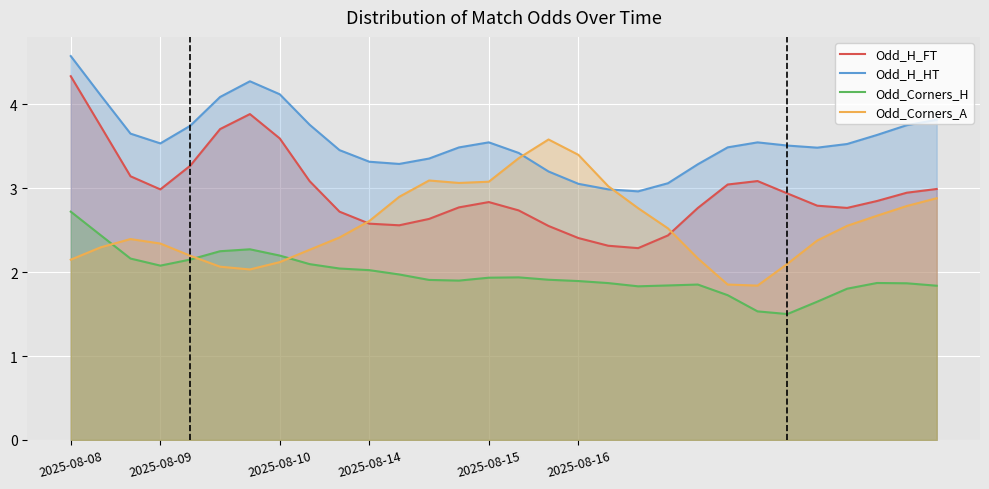

How many times do Odd_H_HT and Odd_Corners_A cross each other?

2